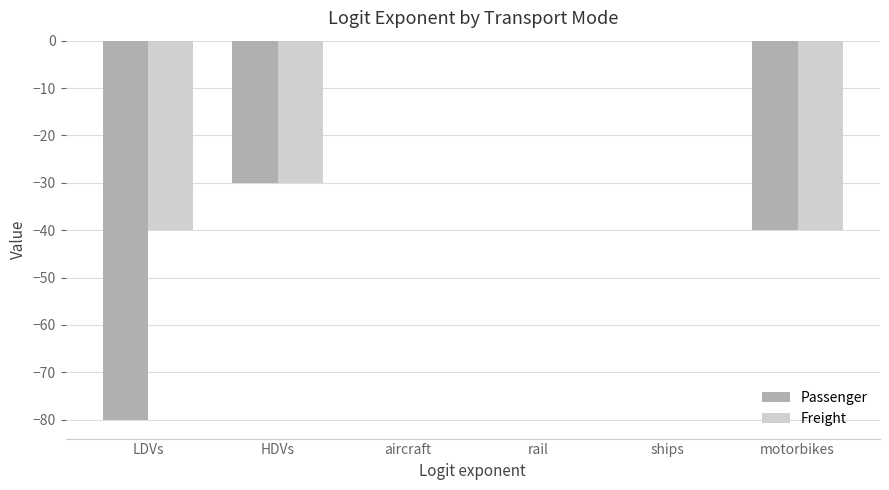

What is the sum of all Freight values?

-110.3